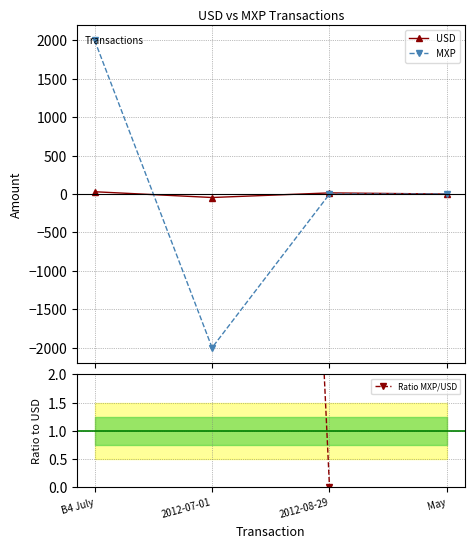

What is the maximum value shown in the chart?

2000.0